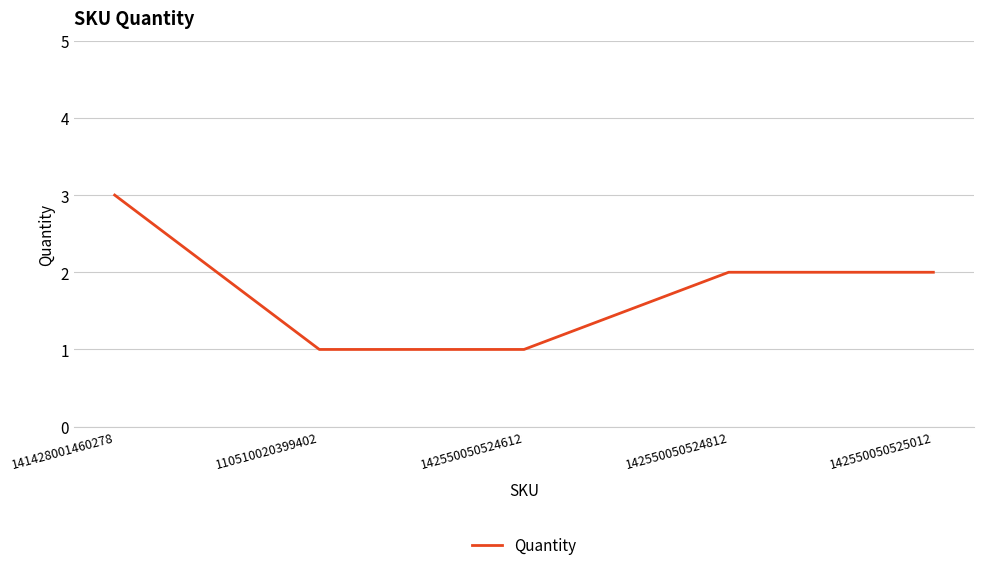

What position from the right is 142550050524612?

3